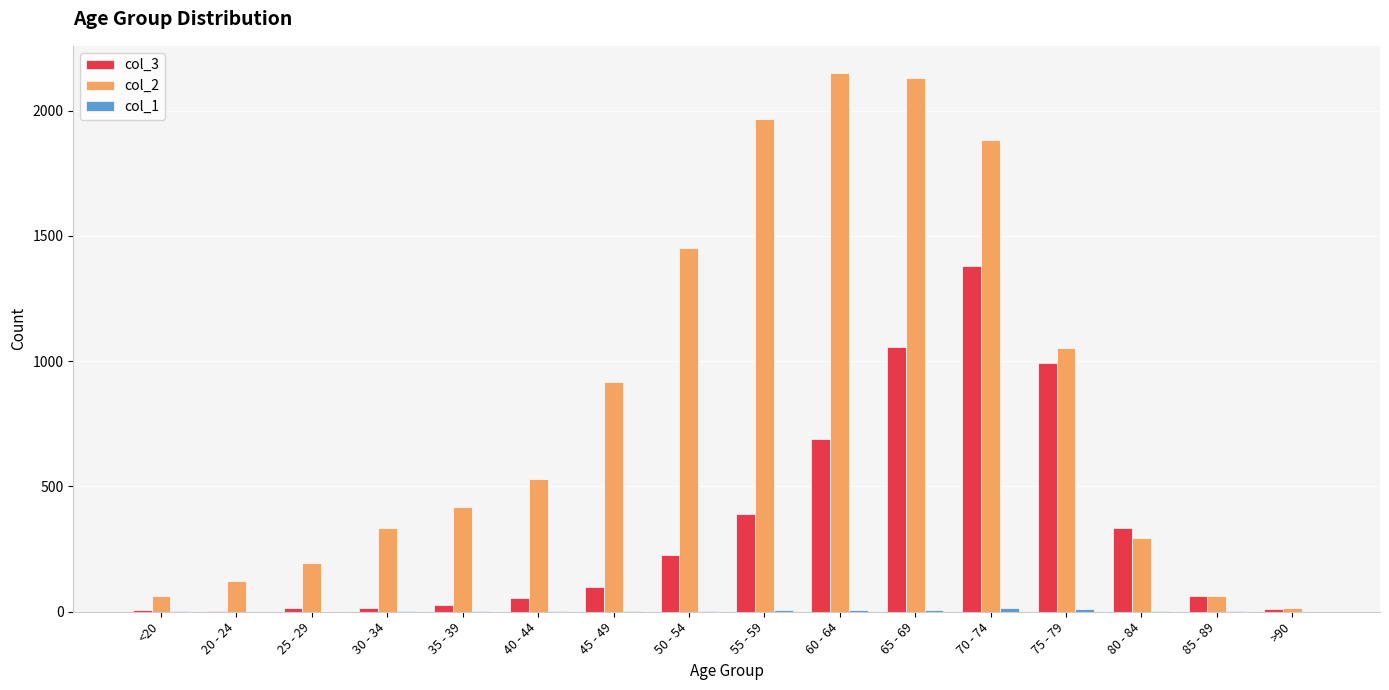

Which series has the largest total across all categories?

col_2